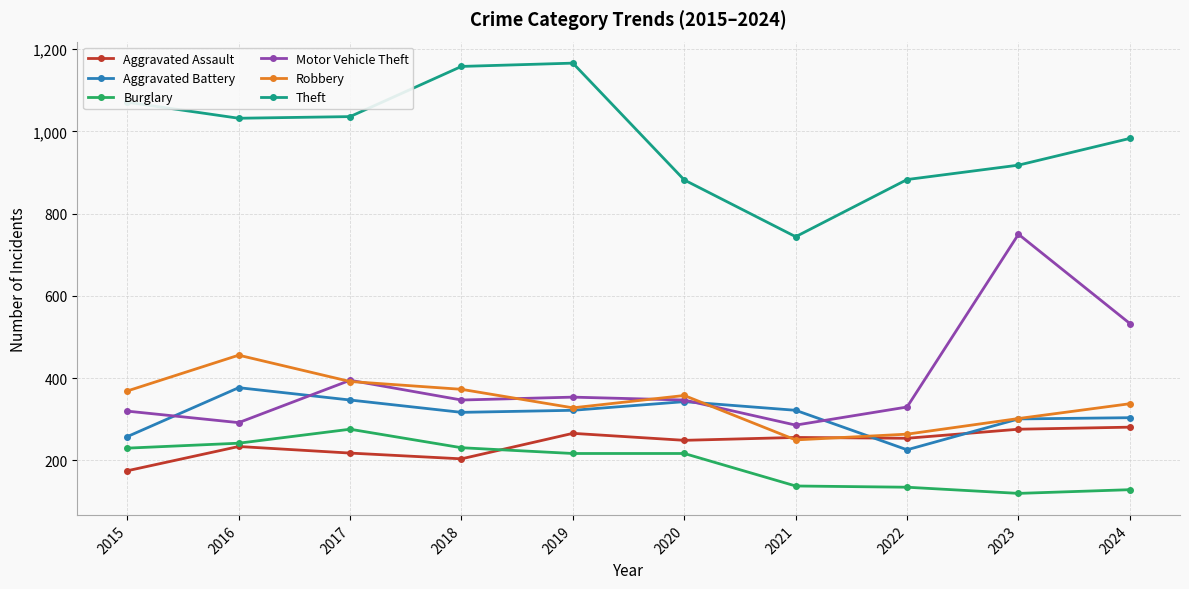

What is the highest value of the Robbery series?

456